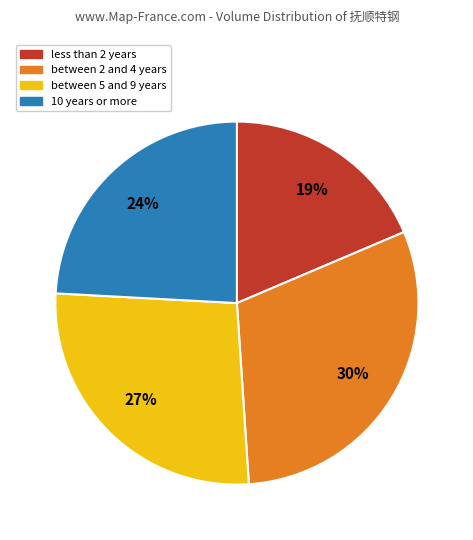

Is there a majority slice in this chart?

No